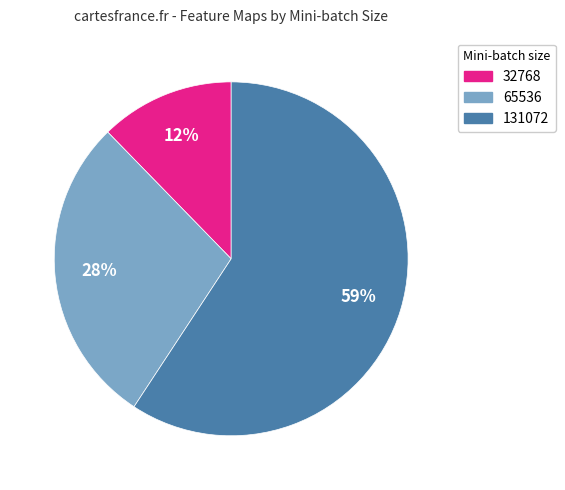

To the nearest percent, what is the difference between the largest and smallest slice percentages?

47%